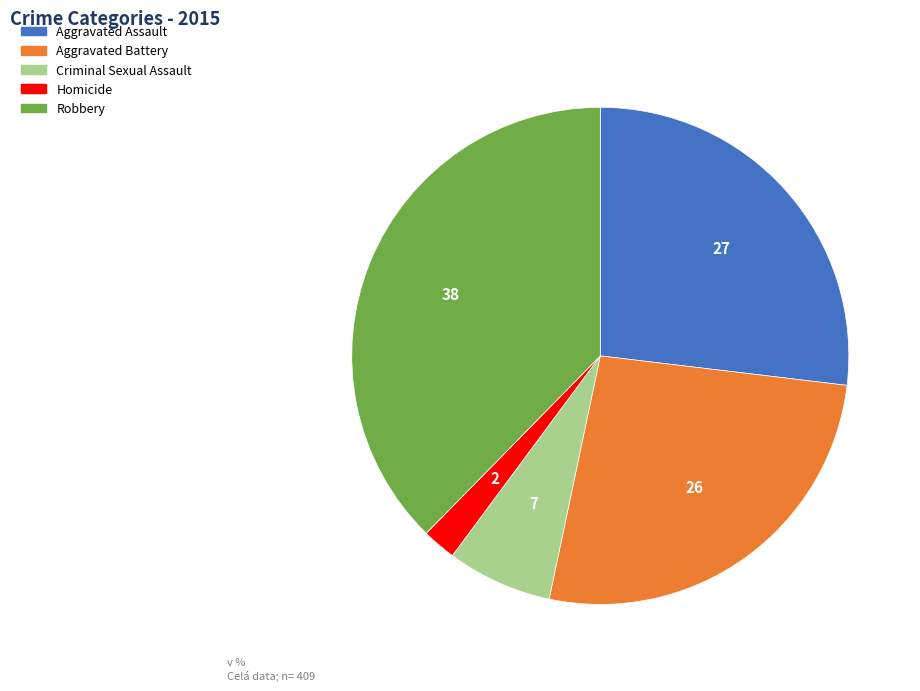

Does any single category account for the majority?

No